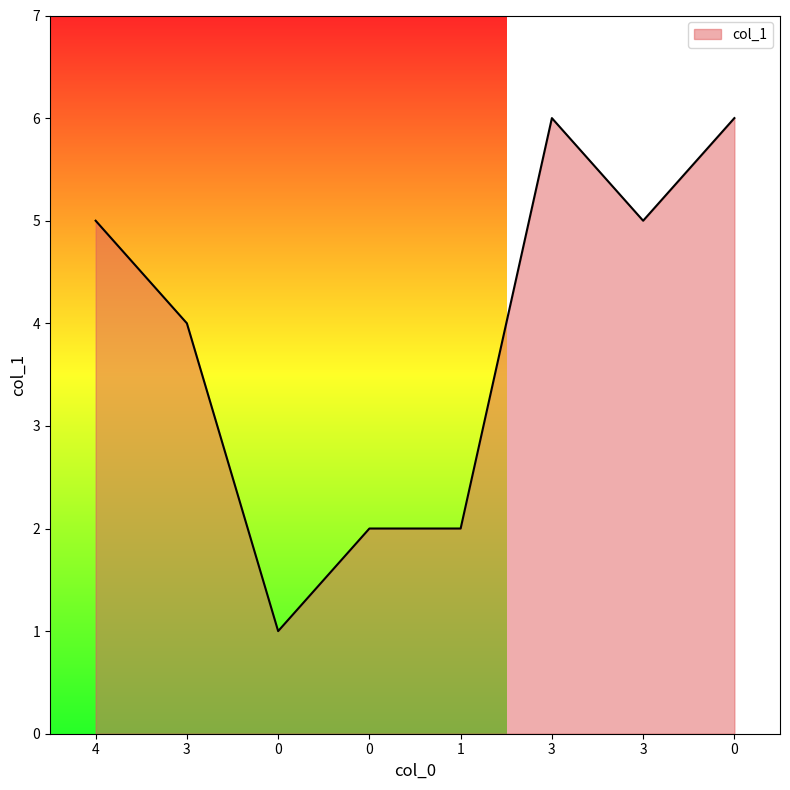

What value does the data have at 4?

5